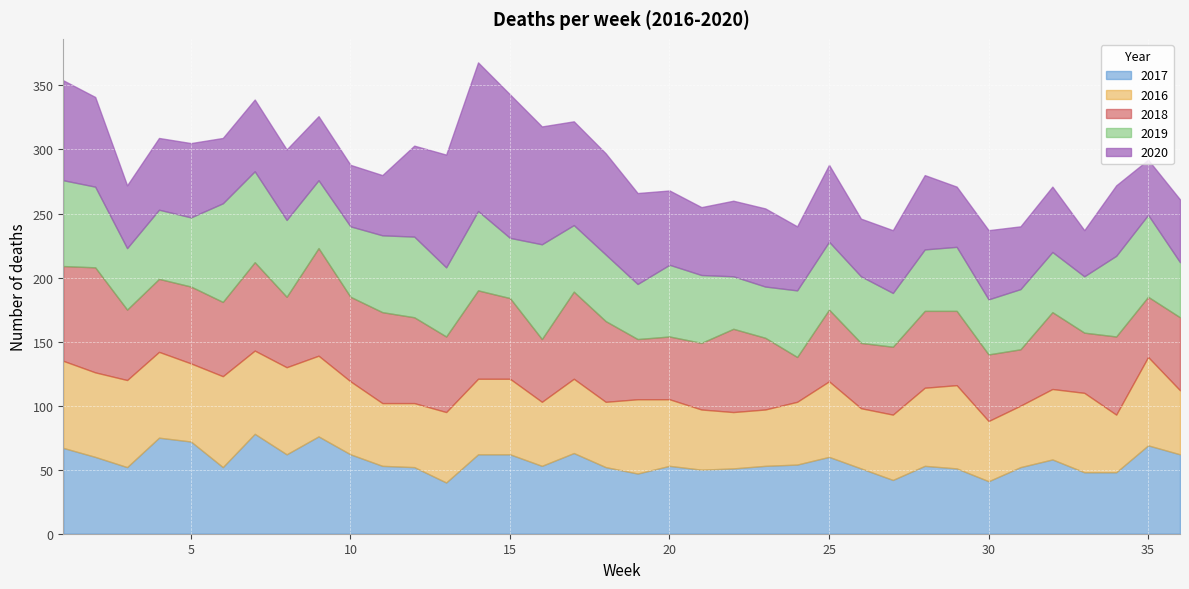

What are all the series names shown in the legend?

2017, 2016, 2018, 2019, 2020